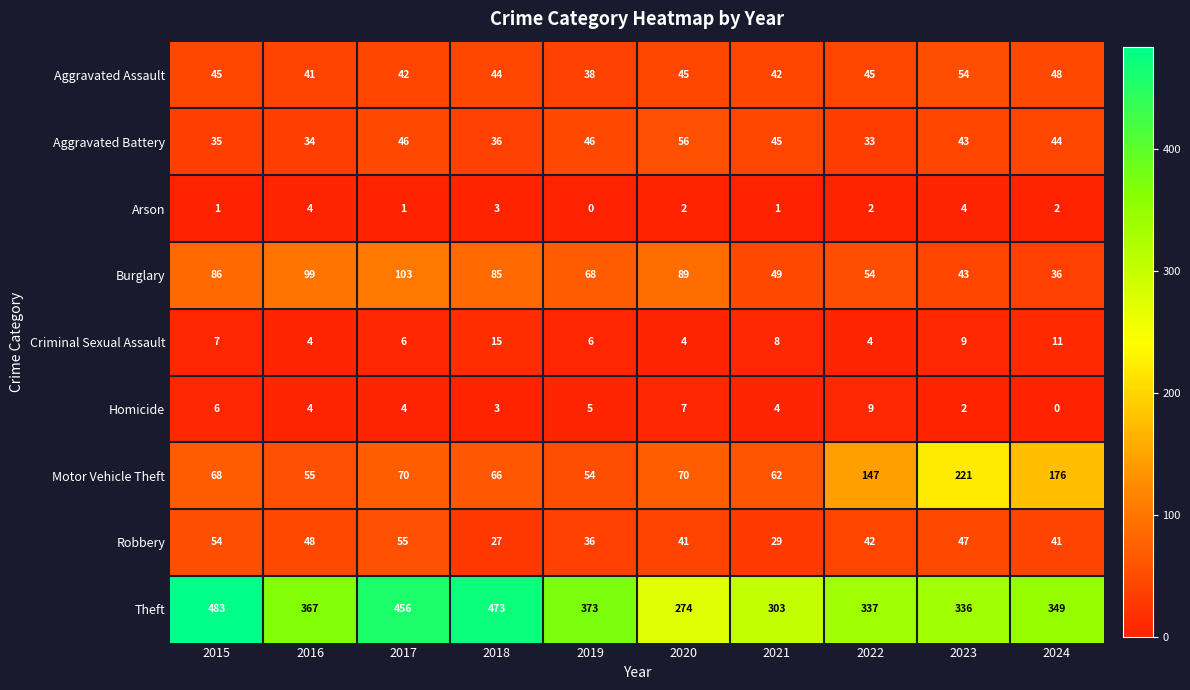

Rank the series by their maximum value, from highest to lowest.

Theft, Motor Vehicle Theft, Burglary, Aggravated Battery, Robbery, Aggravated Assault, Criminal Sexual Assault, Homicide, Arson